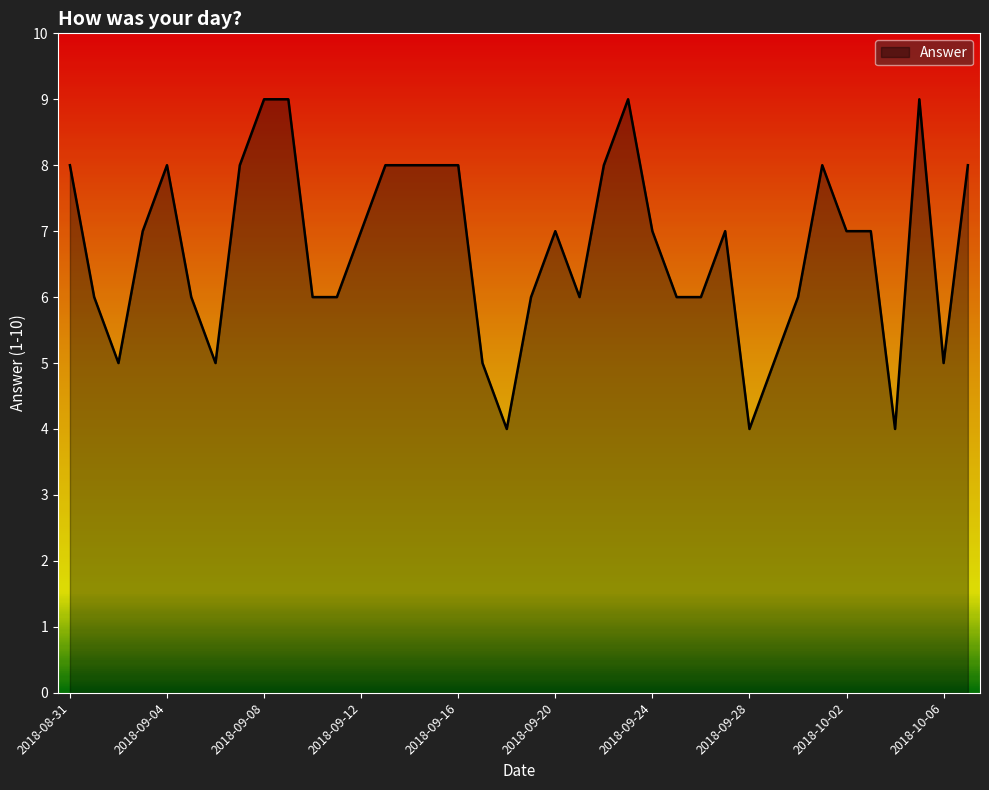

What is the minimum value shown in the chart?

4